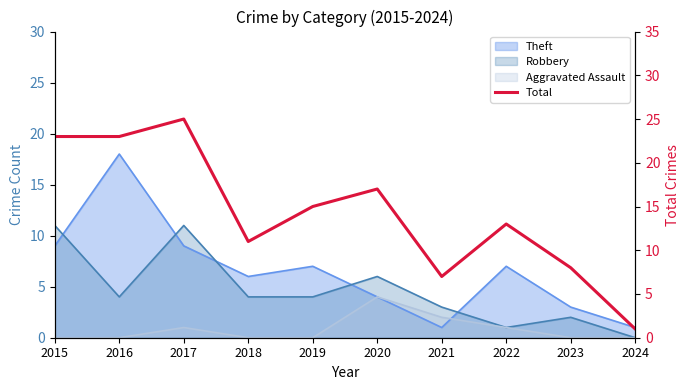

The chart shows a value of 6 at 2020. True or false?

False